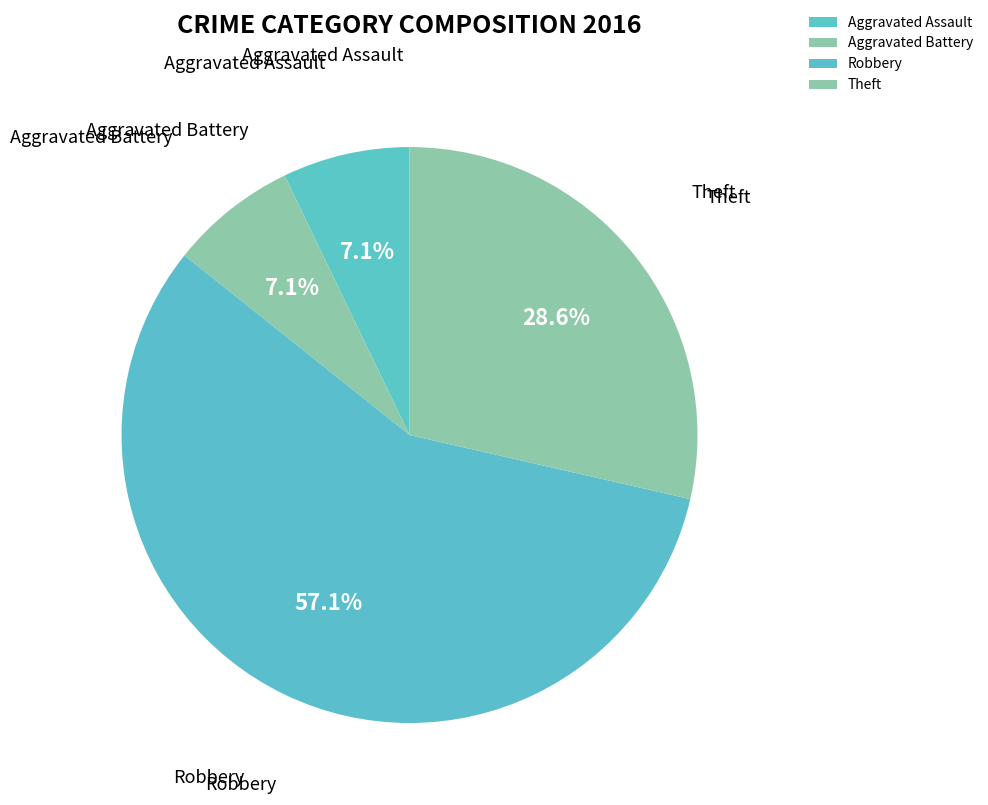

What portion of the pie excludes Aggravated Battery?

92.9%